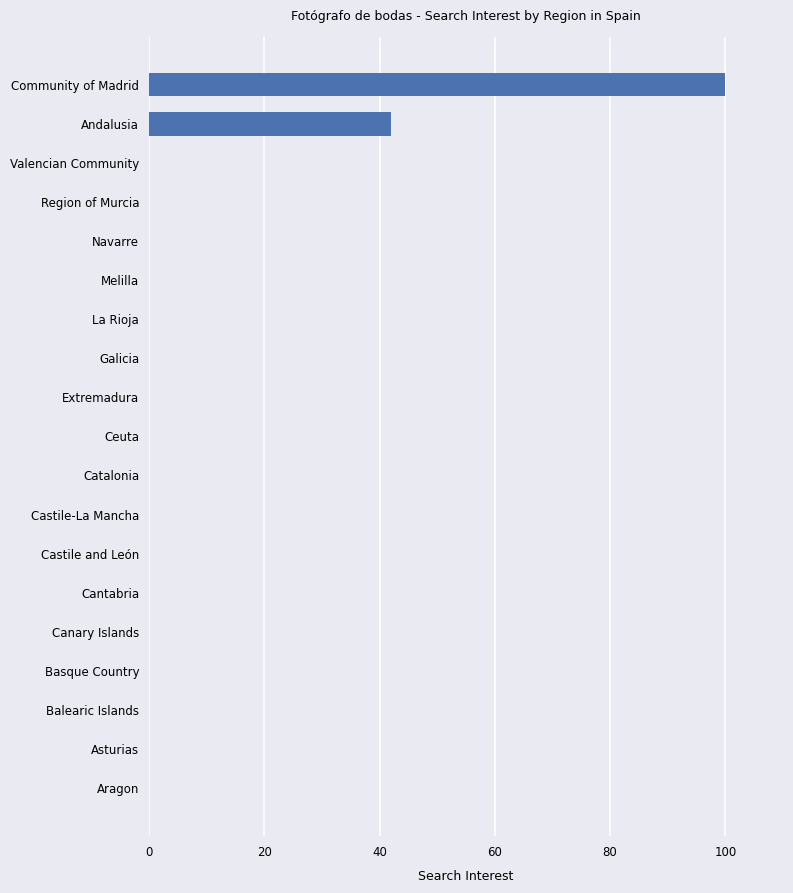

The value at Extremadura is 66. True or false?

False